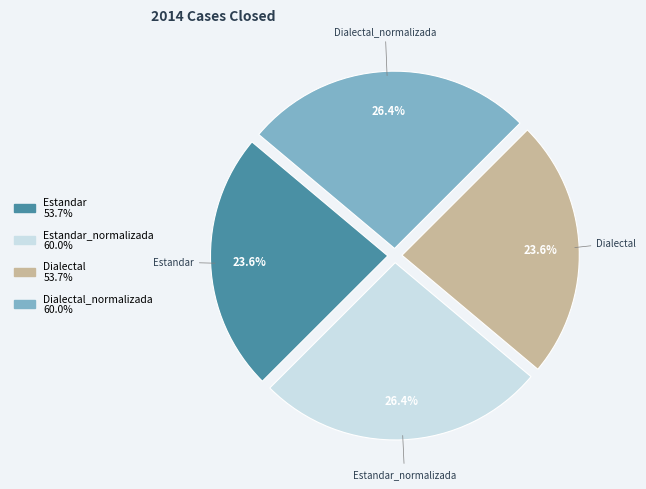

Is it true that Estandar_normalizada is 26% of the pie?

True